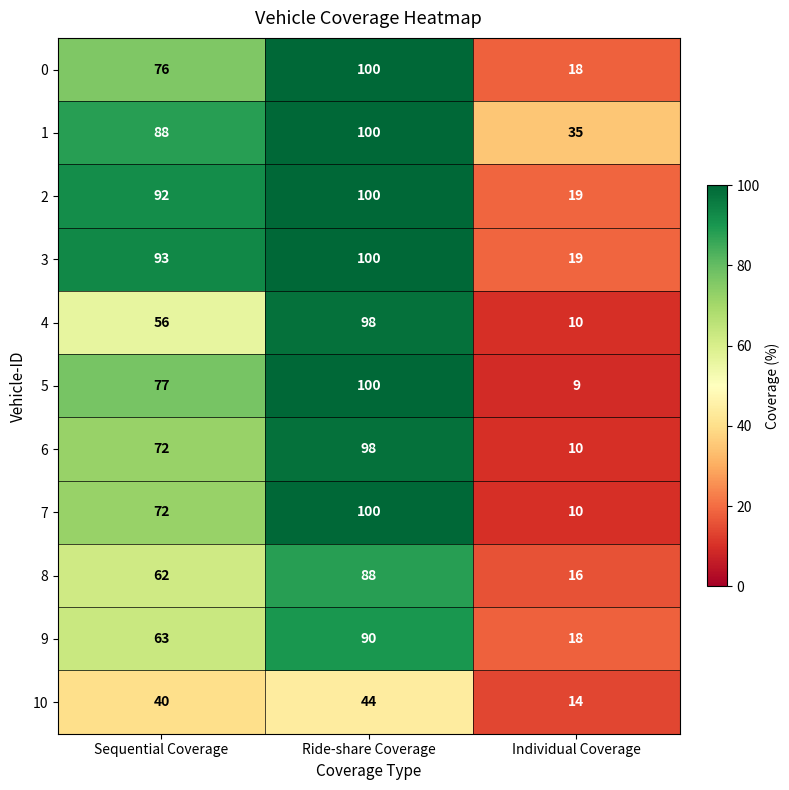

Count the 5 values in the range 9 to 100.

3